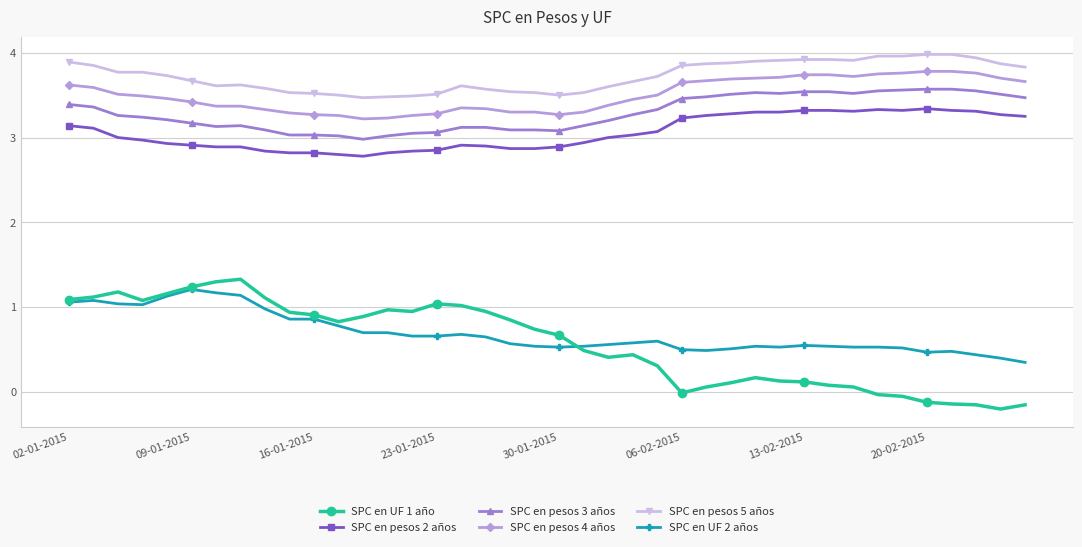

True or false: SPC en pesos 2 años and SPC en pesos 4 años intersect in this chart.

False